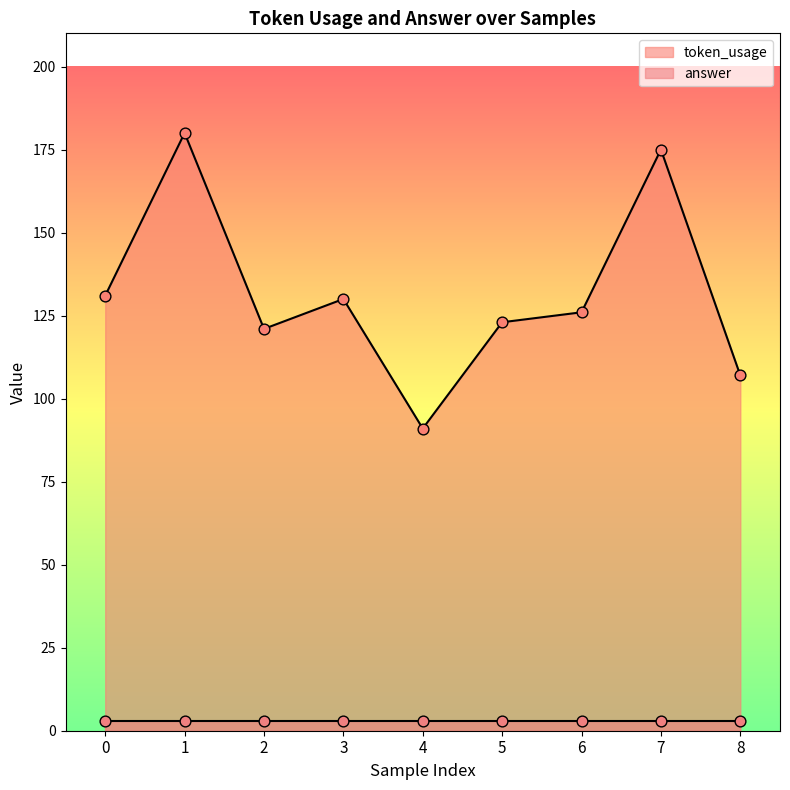

Between 8 and 4, which is larger?

8